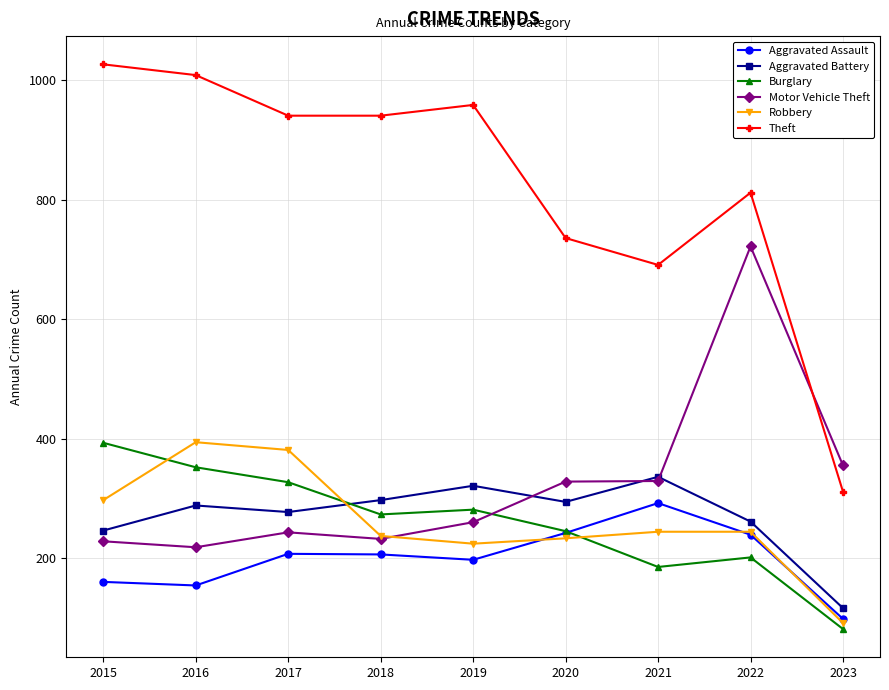

Between 2017 and 2020, which series saw the biggest shift?

Theft